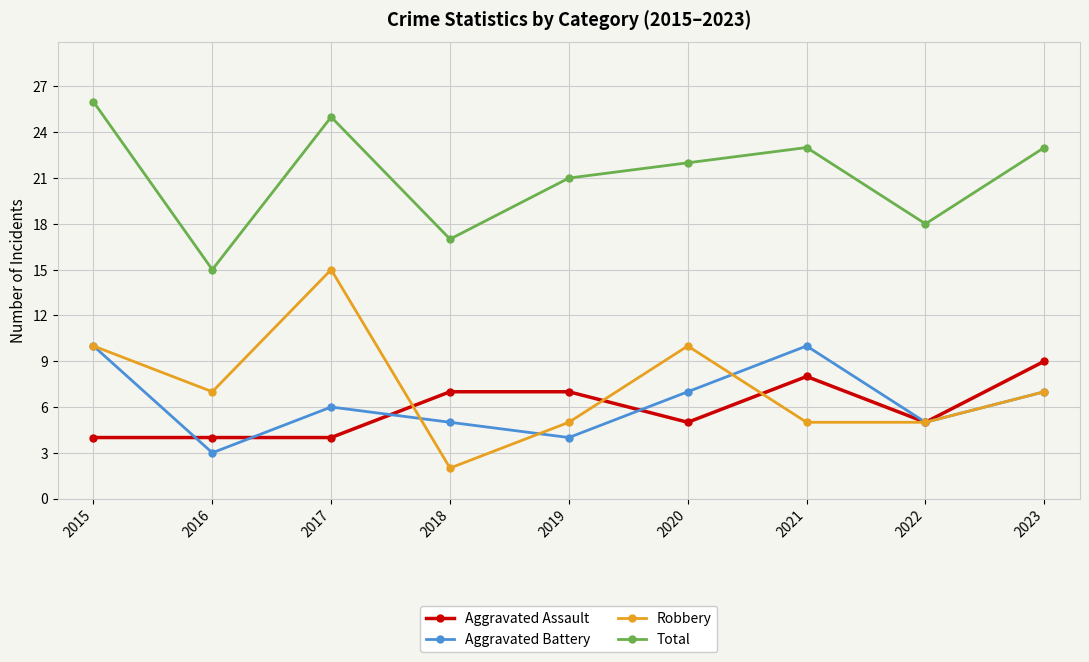

True or false: Total and Robbery cross at least once.

False